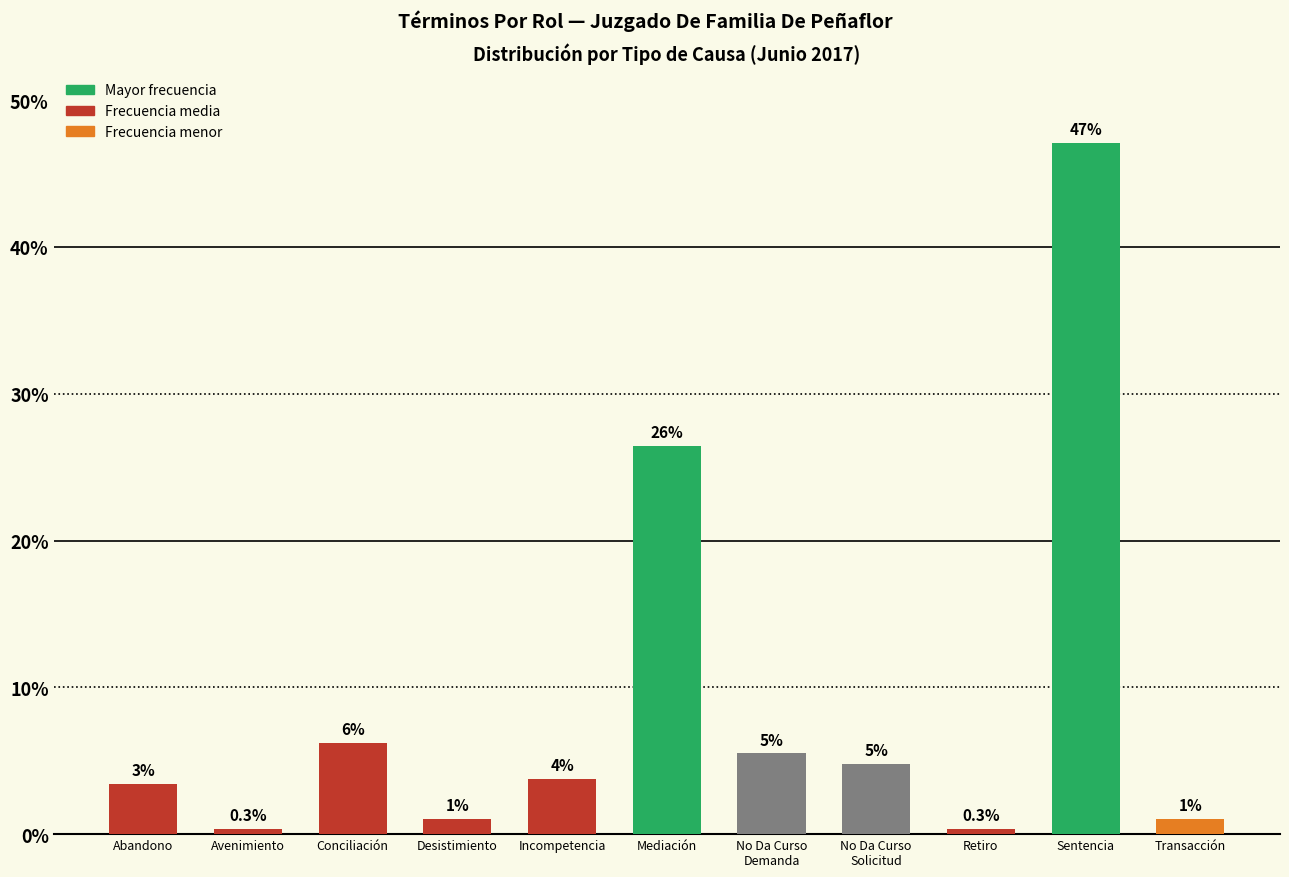

Are the bars horizontal?

No